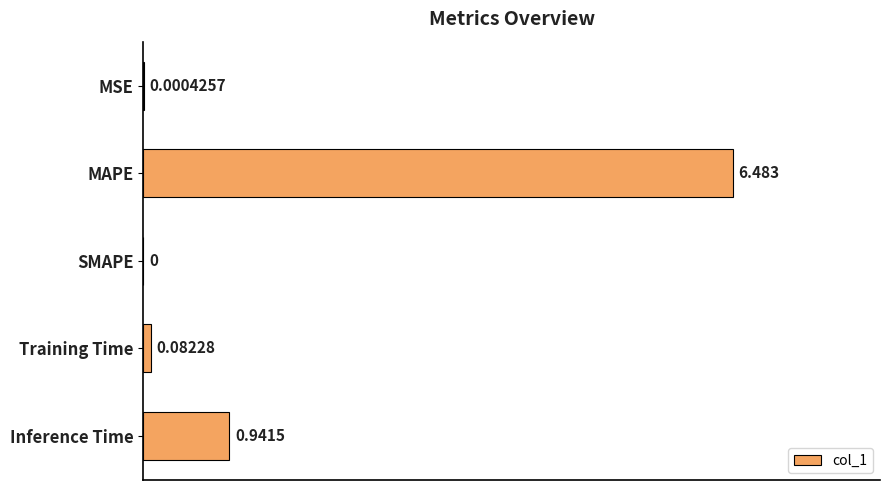

At which label is the value closest to 3?

Inference Time